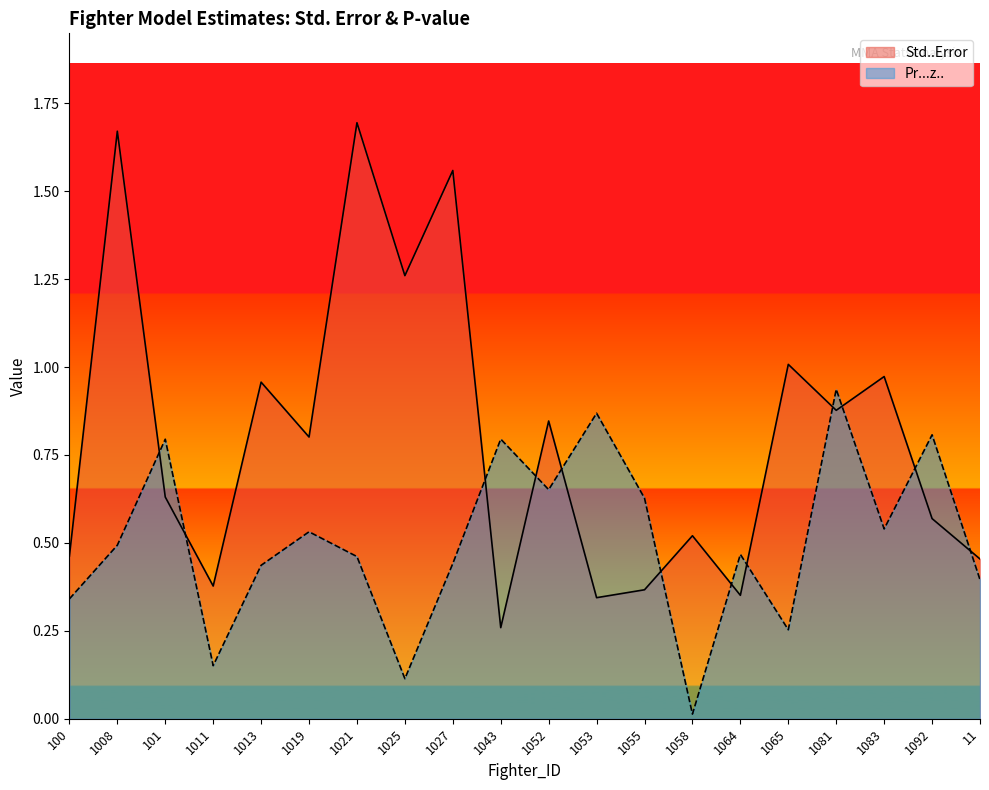

At which label is Std..Error closest to 0?

1043